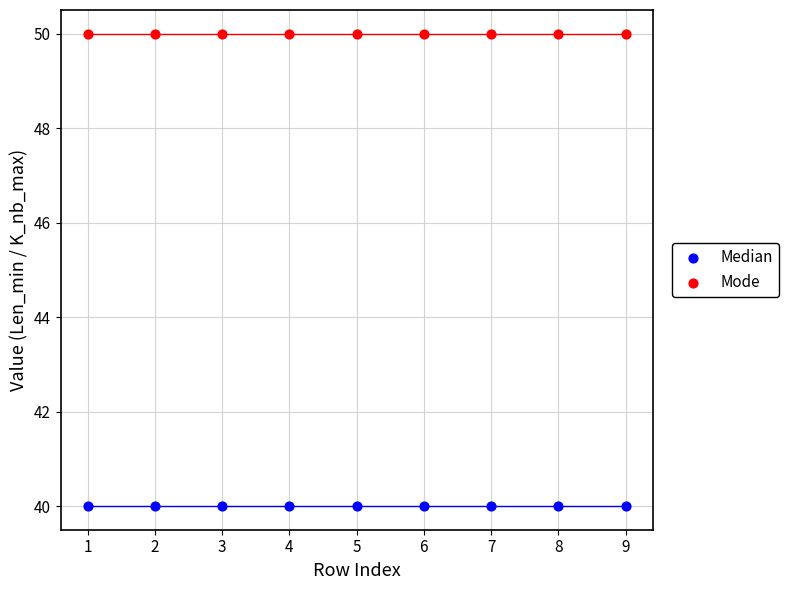

What are all the series names shown in the legend?

Median, Mode